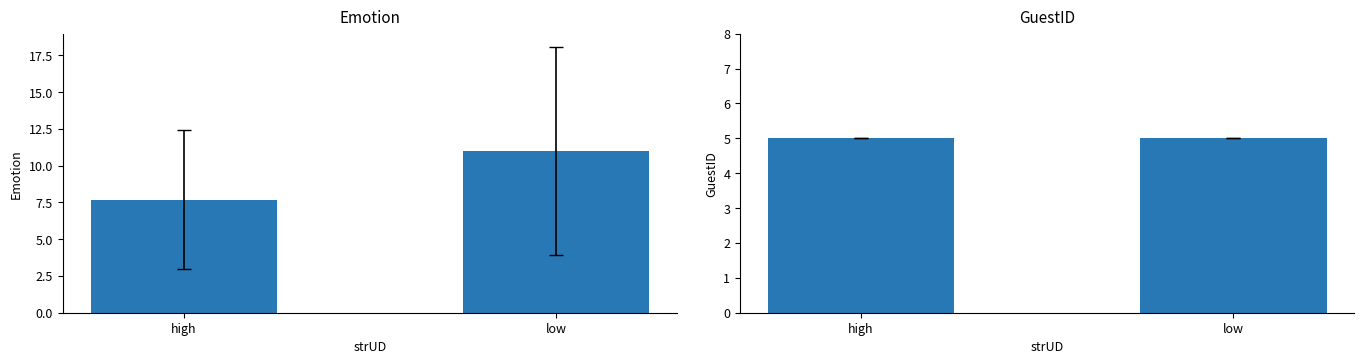

What is the value of the Emotion bar at the 1st from the left?

7.7